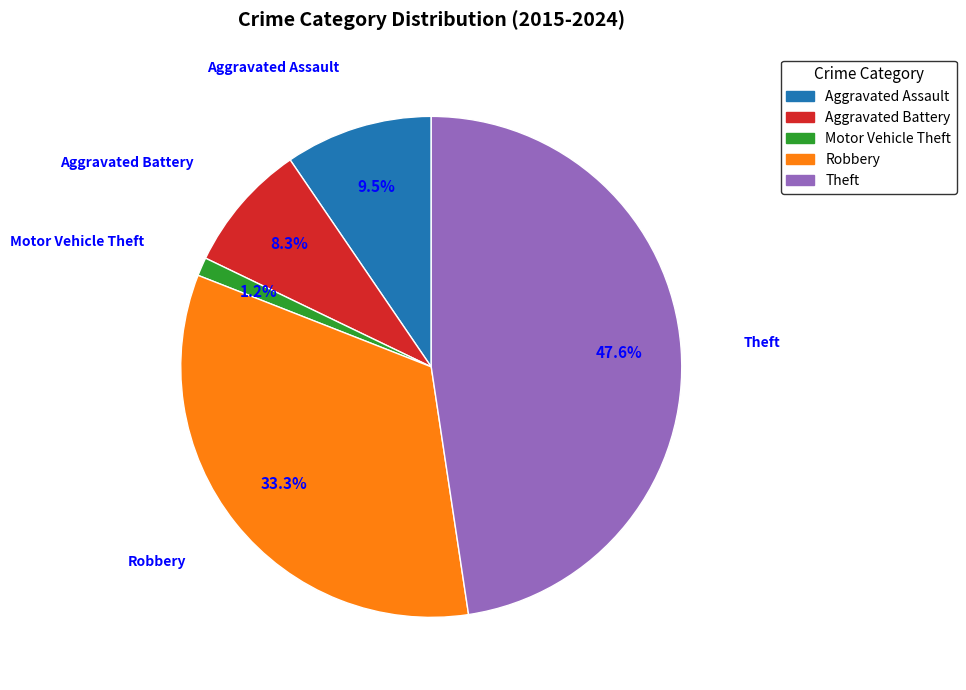

How many segments does this pie chart have?

5